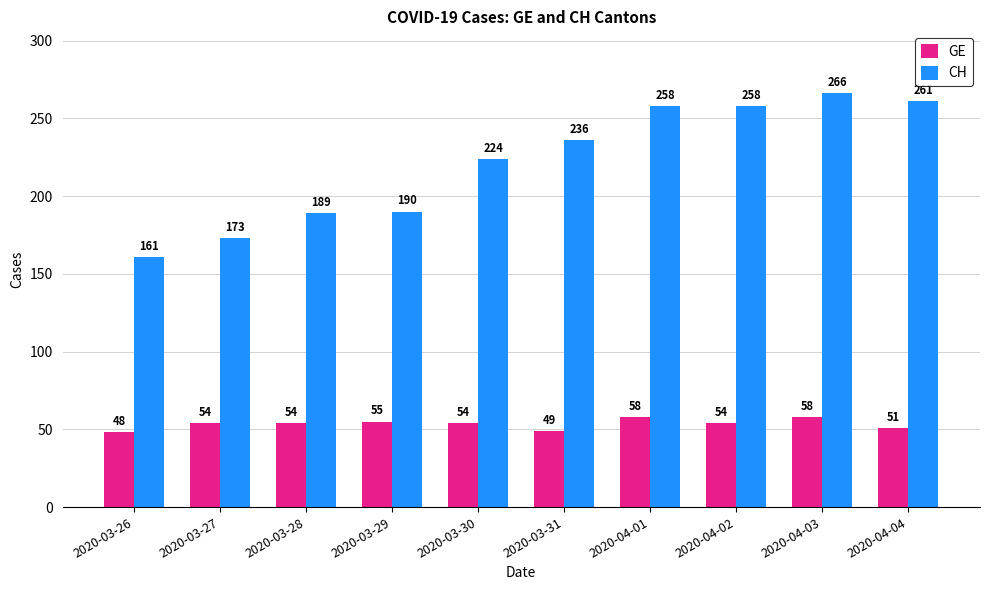

What is the lowest value of the GE series?

48